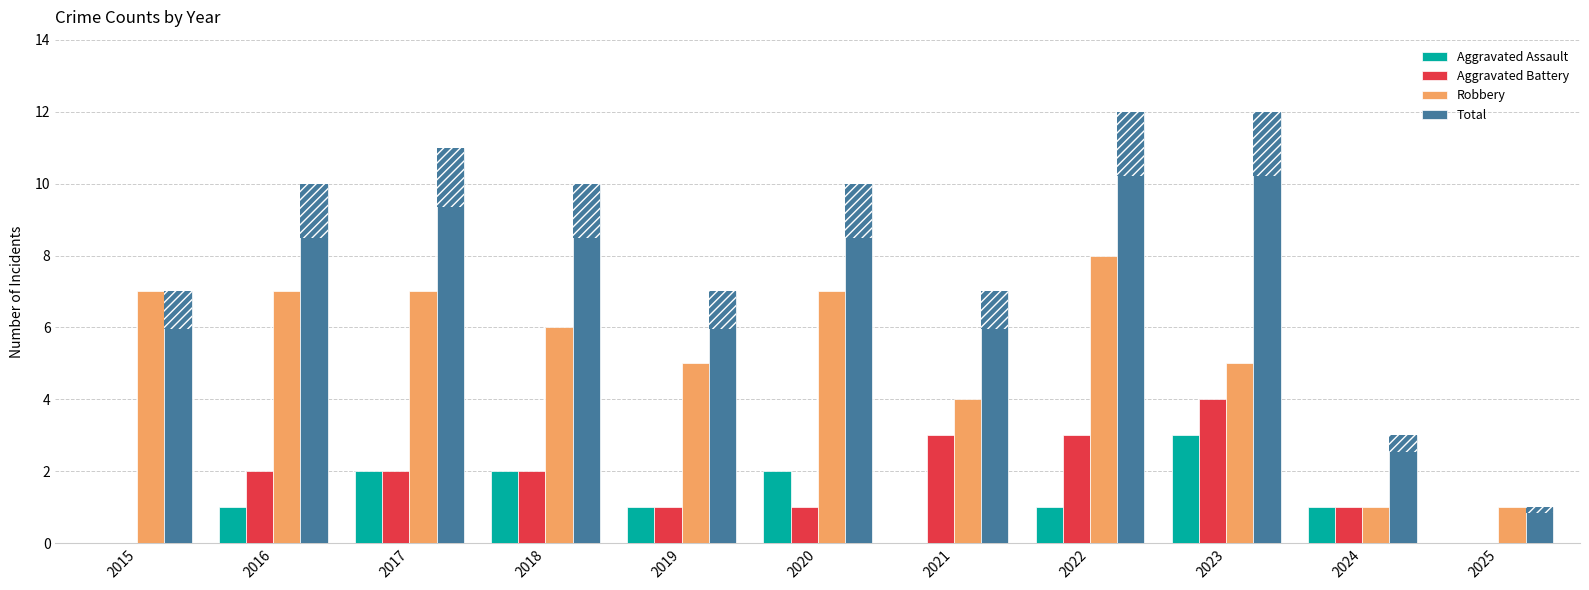

Between 2019 and 2025, which series saw the biggest shift?

Total